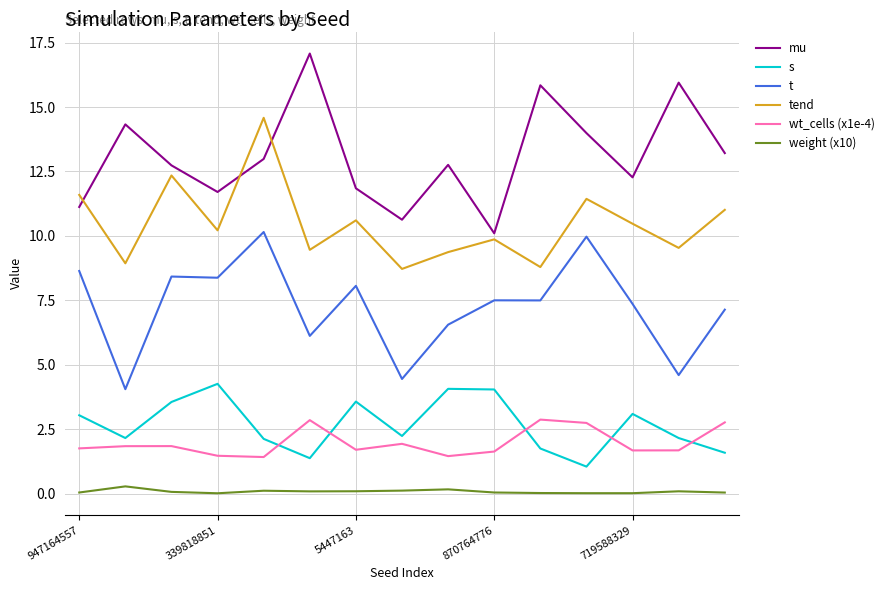

True or false: wt_cells (x1e-4) has more than 2 interior local peaks.

True